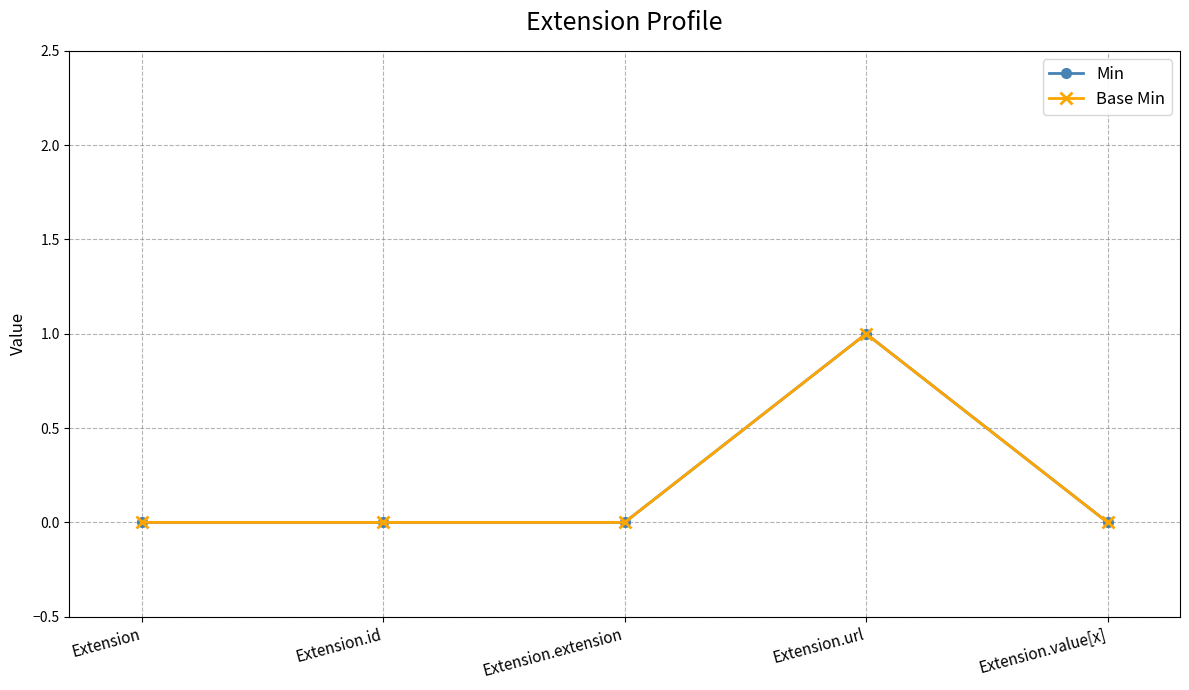

Which series changed the most between Extension and Extension.value[x]?

Min